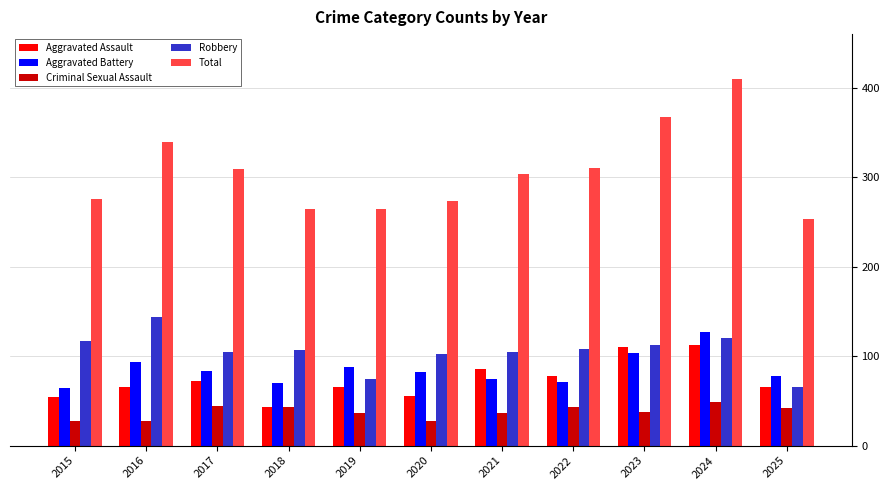

Is it true that Aggravated Assault equals 45 at 2016?

False